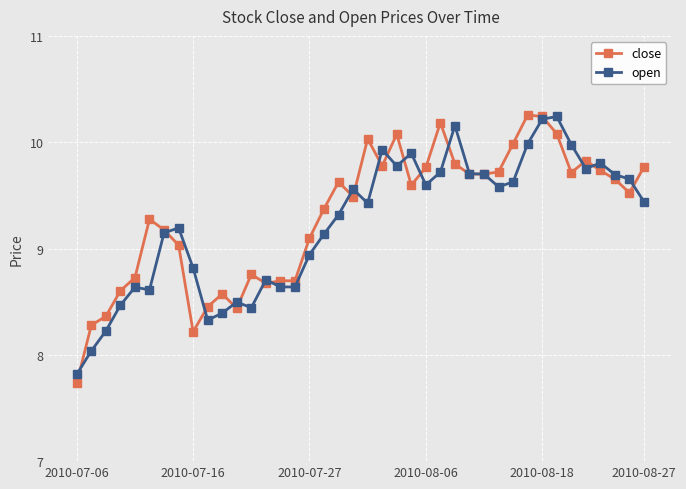

What is the difference between the maximum and minimum values in the close series?

2.5